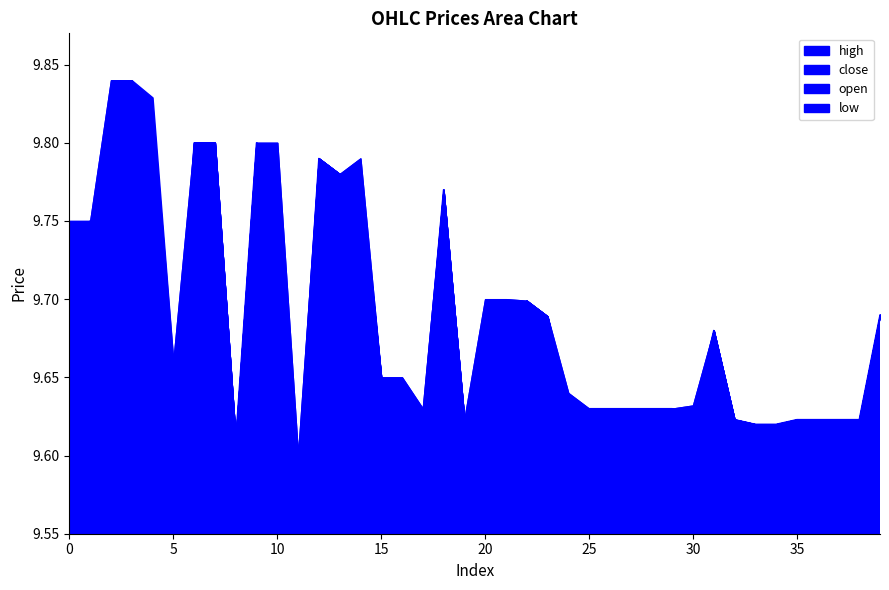

How many series are shown in this chart?

4